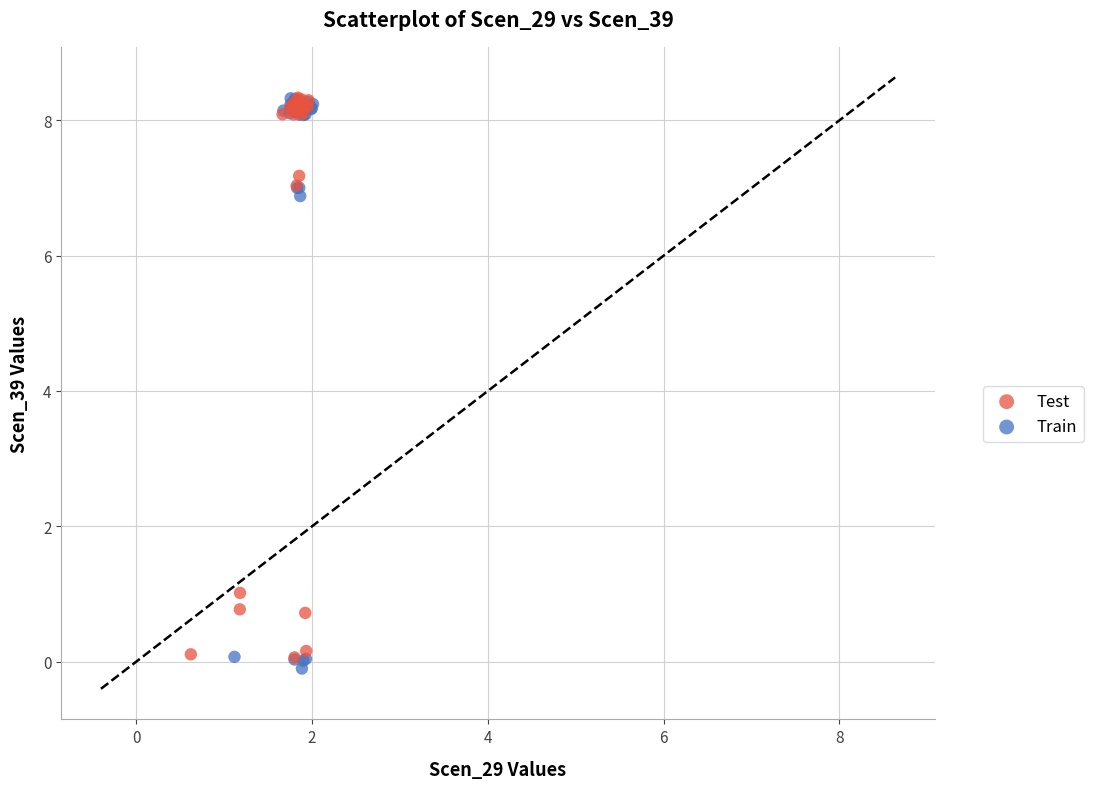

Which series contains the lowest Y value?

Train